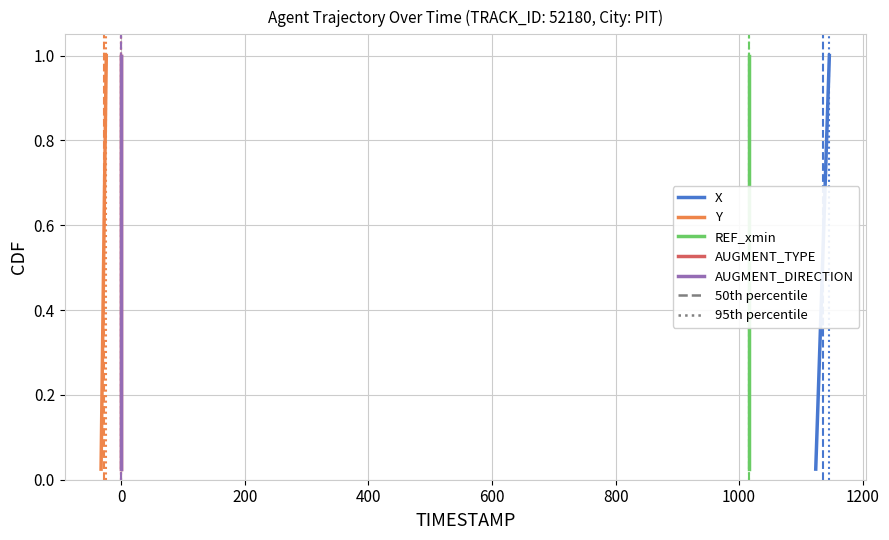

True or false: Y and AUGMENT_DIRECTION intersect in this chart.

False